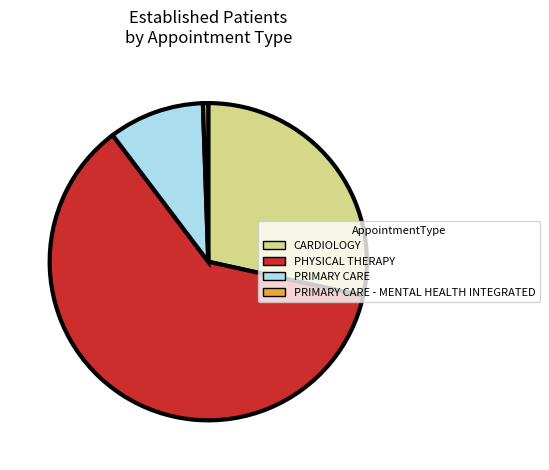

Which category has the biggest portion of the pie?

PHYSICAL THERAPY